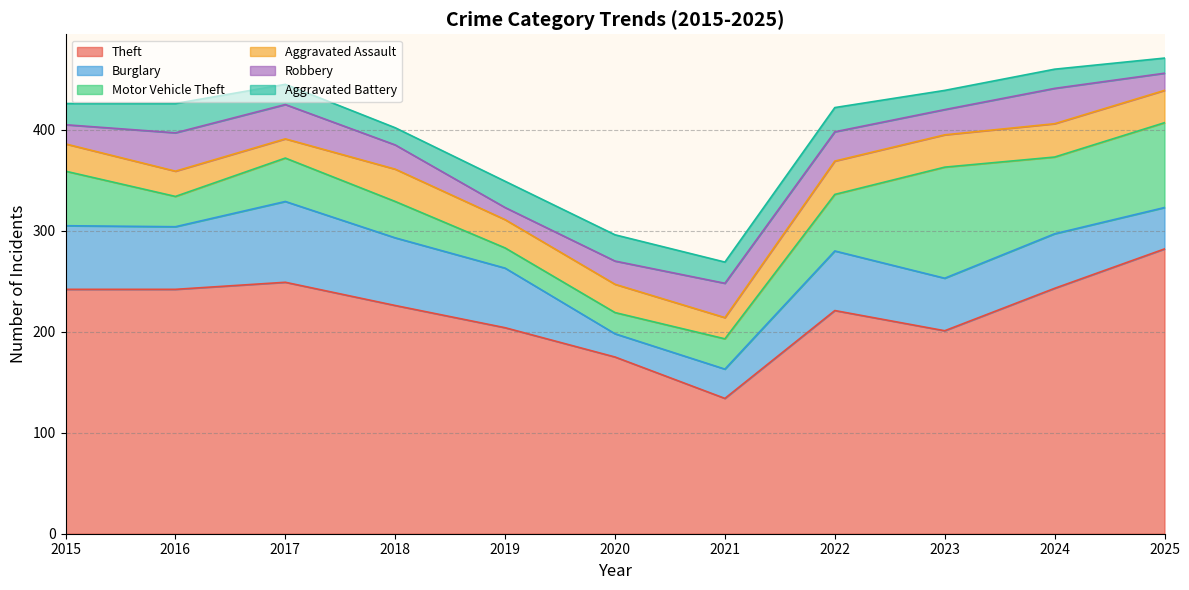

At which category is the sum across all series the highest?

2025